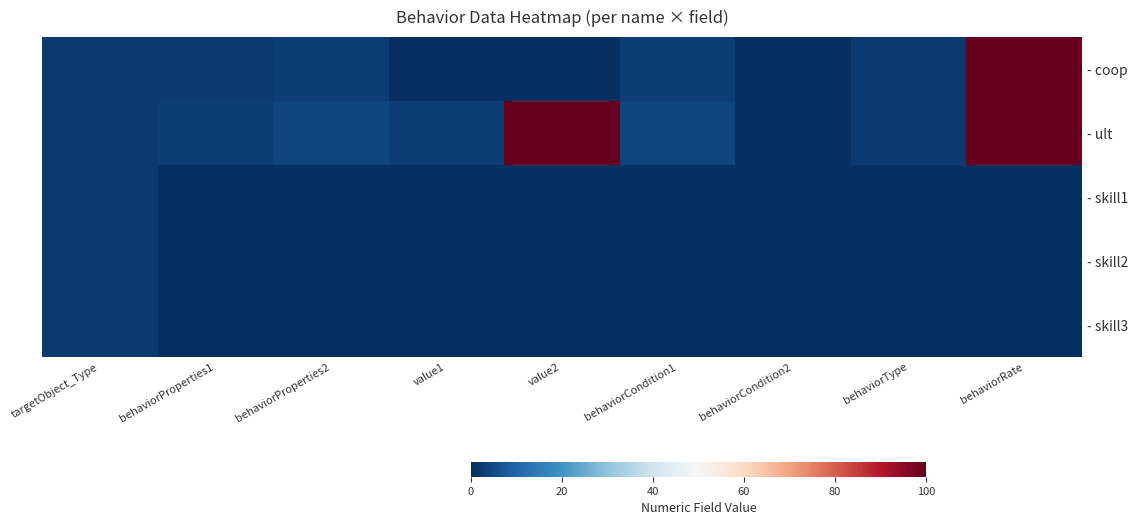

At which category is the sum across all series the highest?

behaviorRate